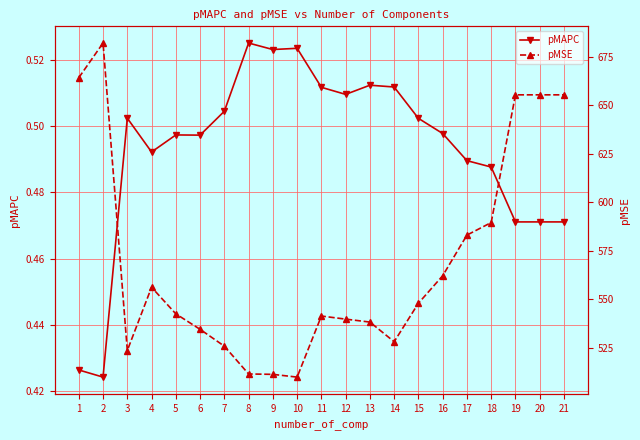

What is the sum of all pMSE values?

11959.7